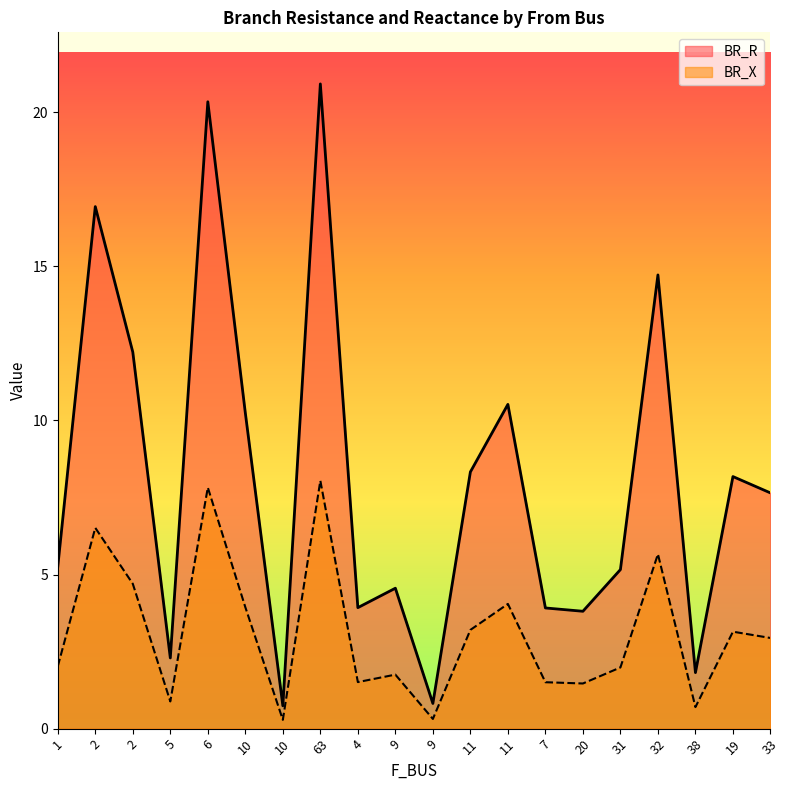

Between 9 and 32, which series saw the biggest shift?

BR_R